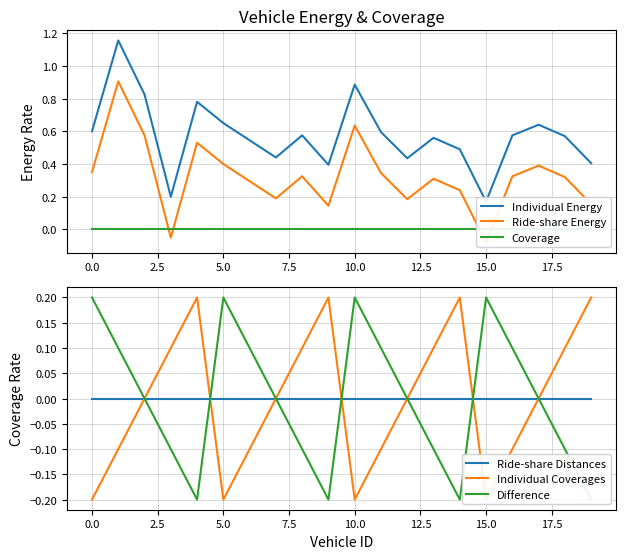

How many values in the Ride-share Energy series exceed 0?

18